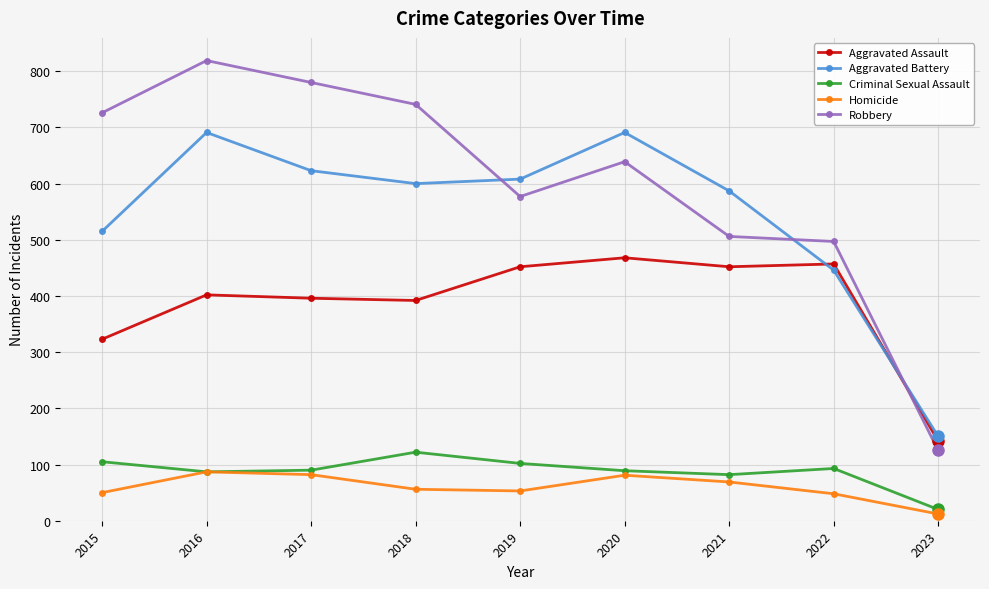

What are all the series names shown in the legend?

Aggravated Assault, Aggravated Battery, Criminal Sexual Assault, Homicide, Robbery